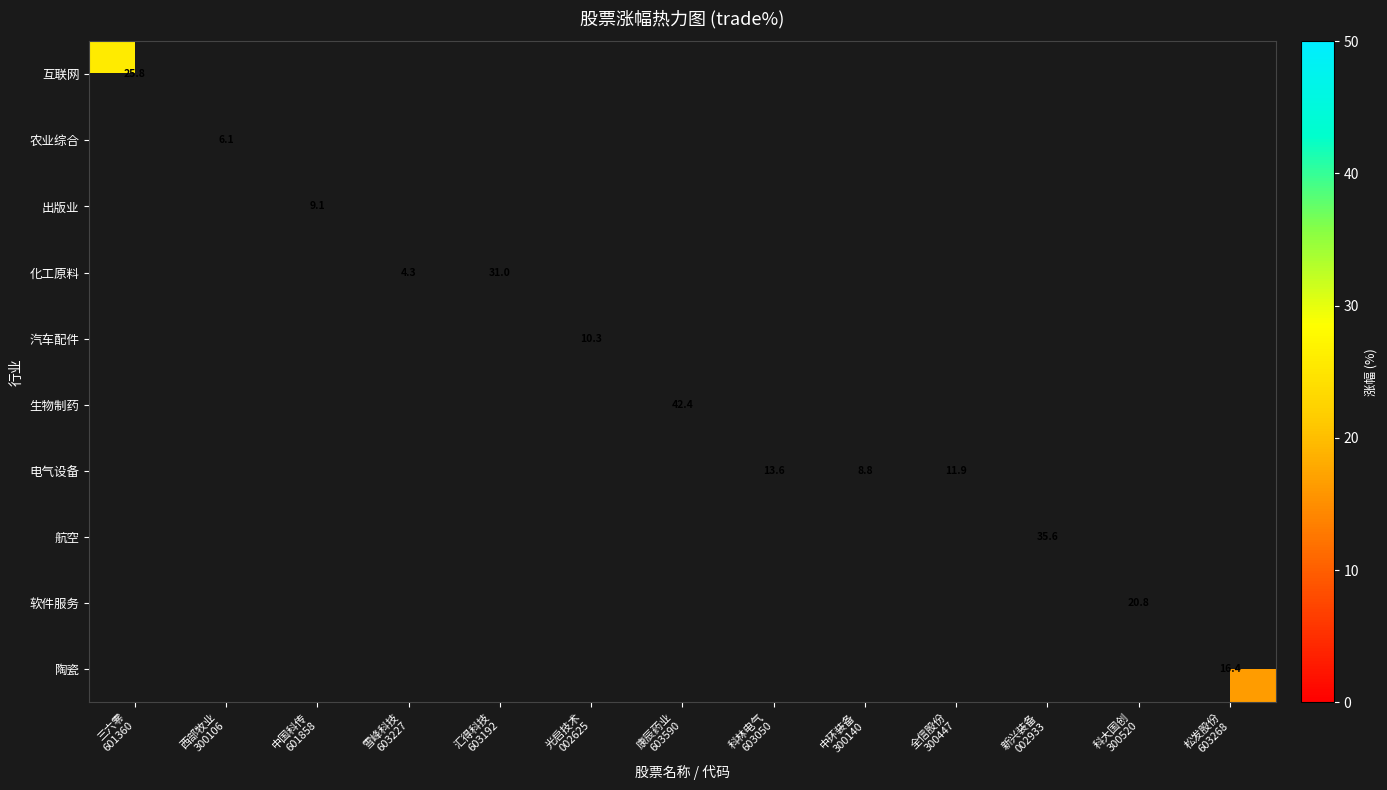

What is the maximum value shown in the chart?

42.4